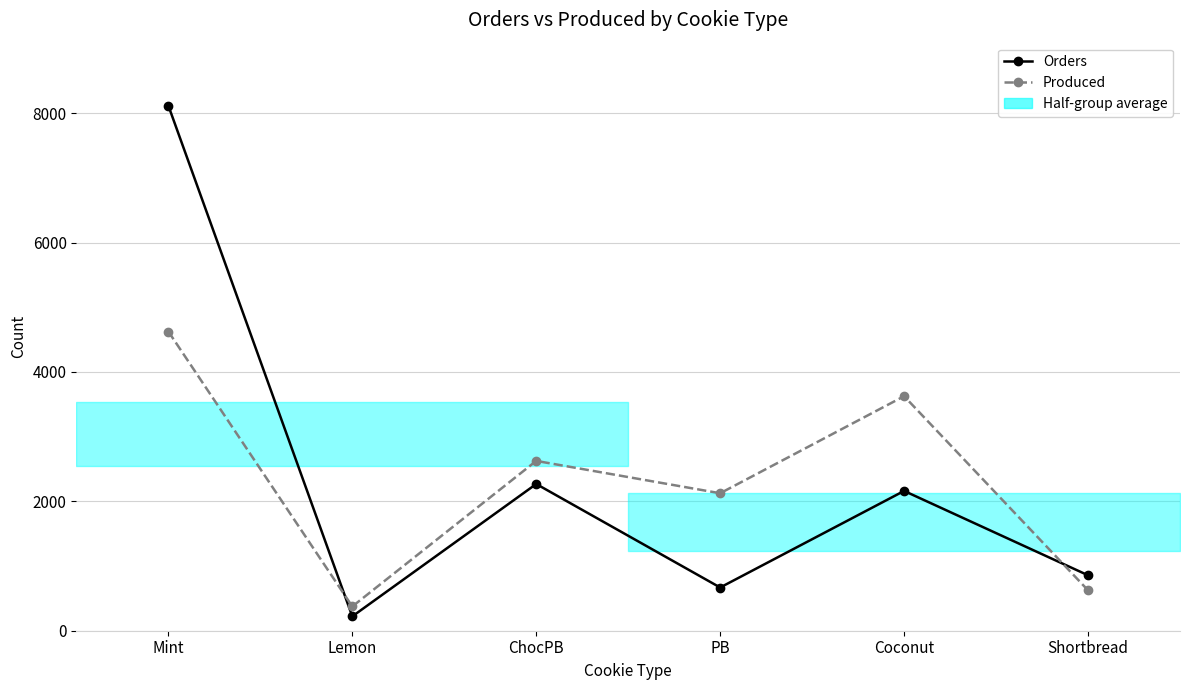

Which series has the largest range (max minus min)?

Orders